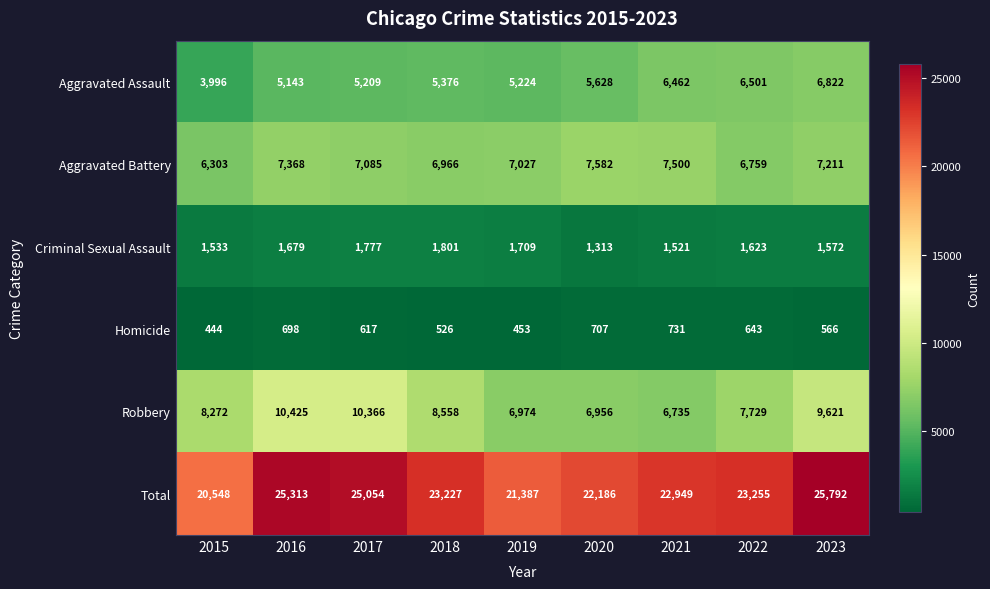

Which category has the lowest value in the Total series?

2015